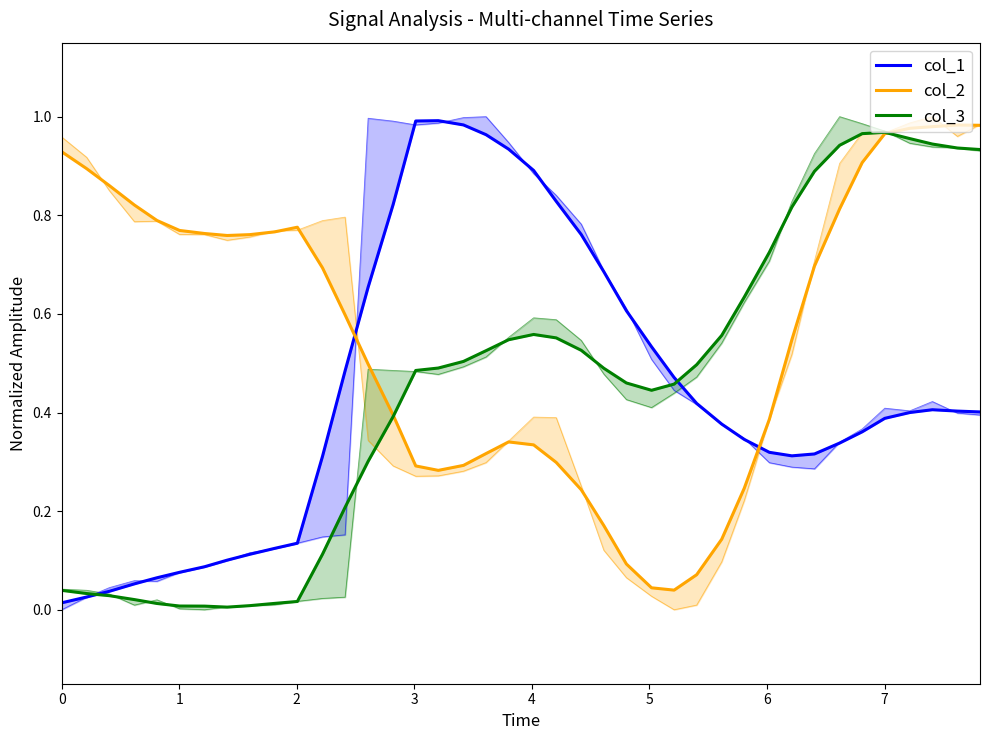

What is the difference between the maximum and minimum values in the col_1 series?

1.0